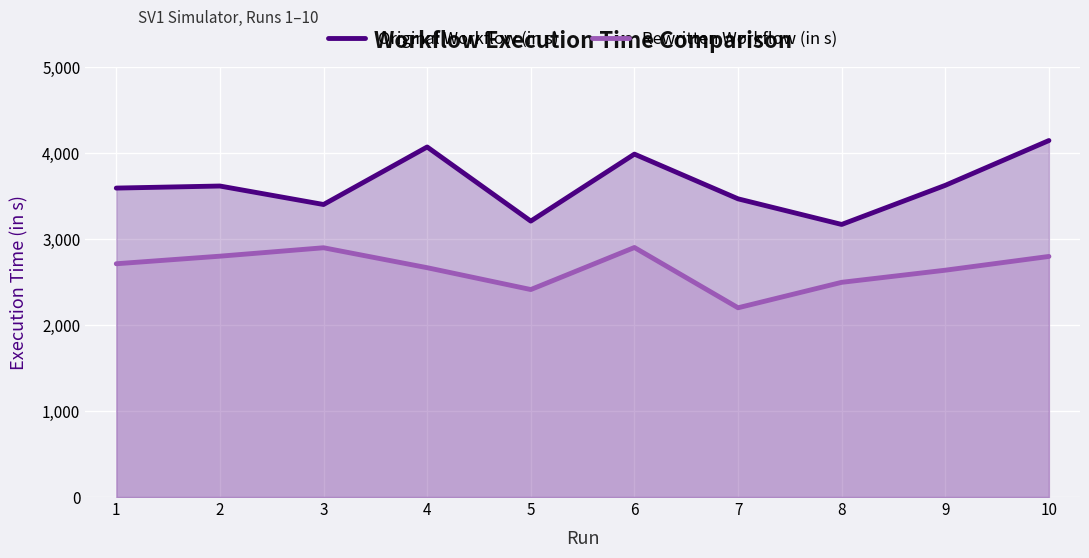

Is it true that Original Workflow (in s) equals 2072 at 5?

False